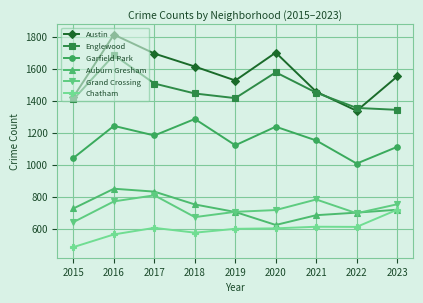

What is the minimum value shown in the chart?

487